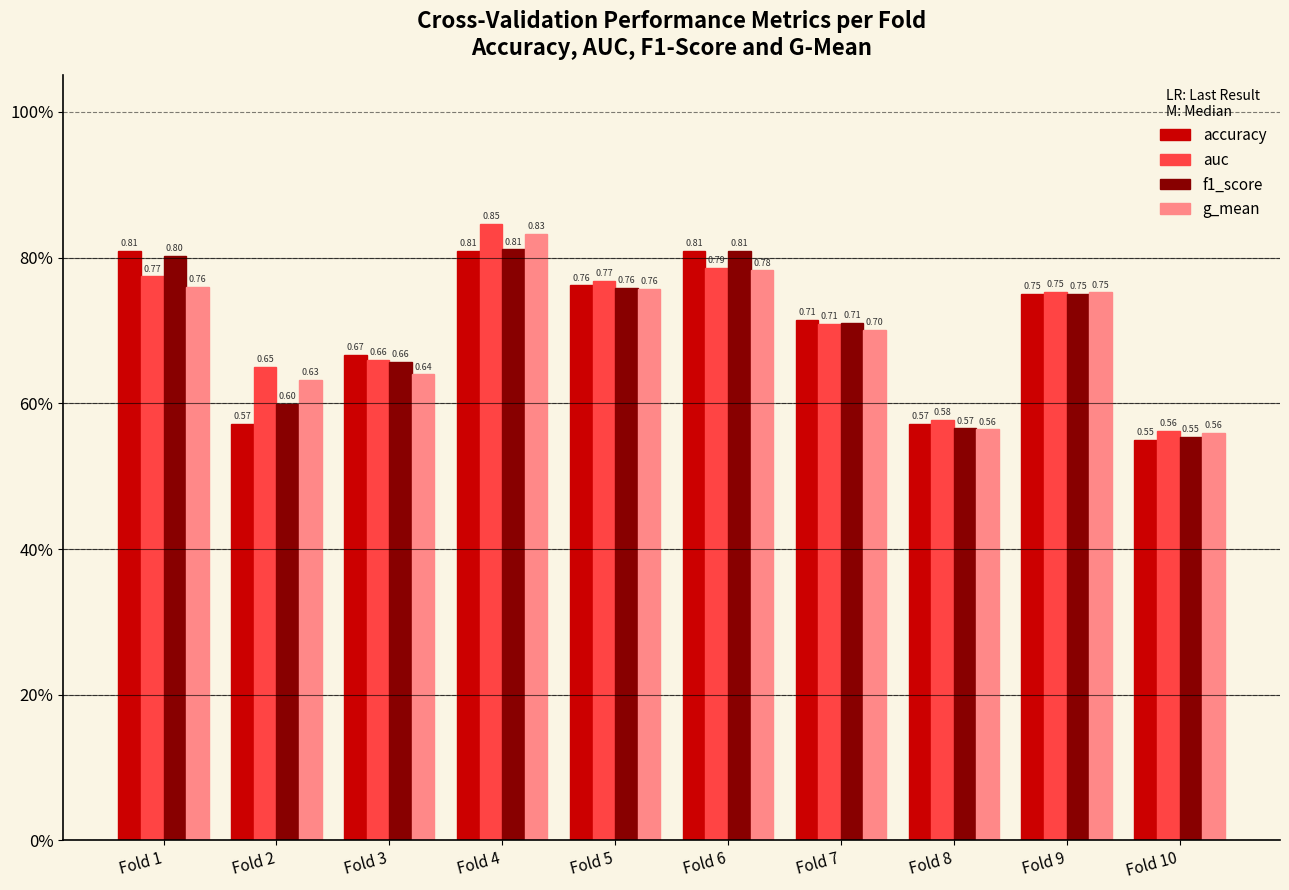

What is the value of the f1_score bar at the 9th from the left?

0.8